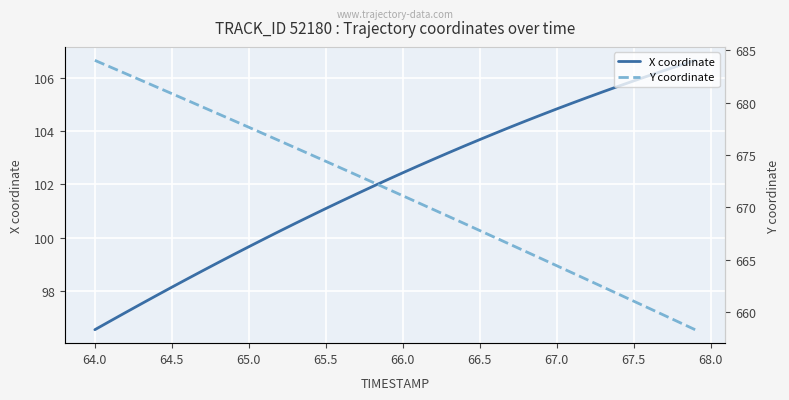

True or false: X coordinate has a value of 103.7 at 66.5.

True